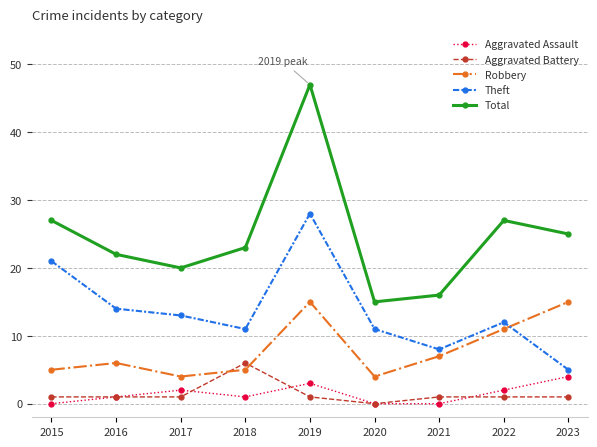

What is the maximum value for Total?

47